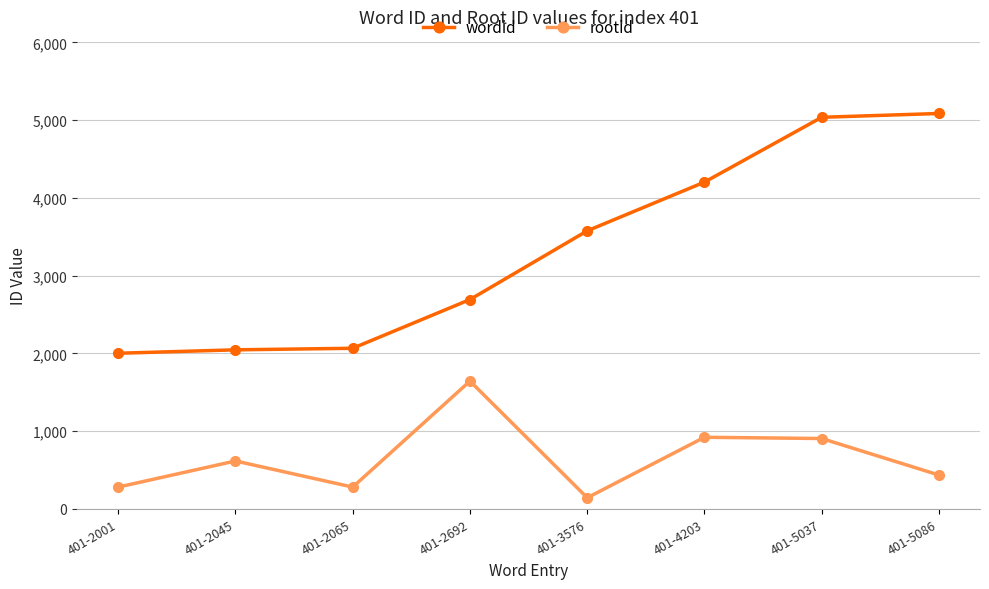

What is the difference between the highest and lowest values at 401-5037?

4133